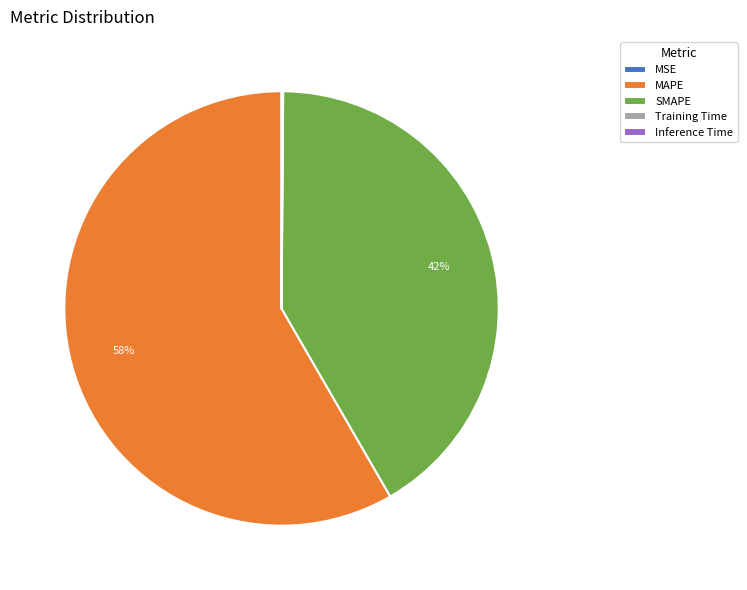

To the nearest percent, what percentage of the pie is MAPE?

58%